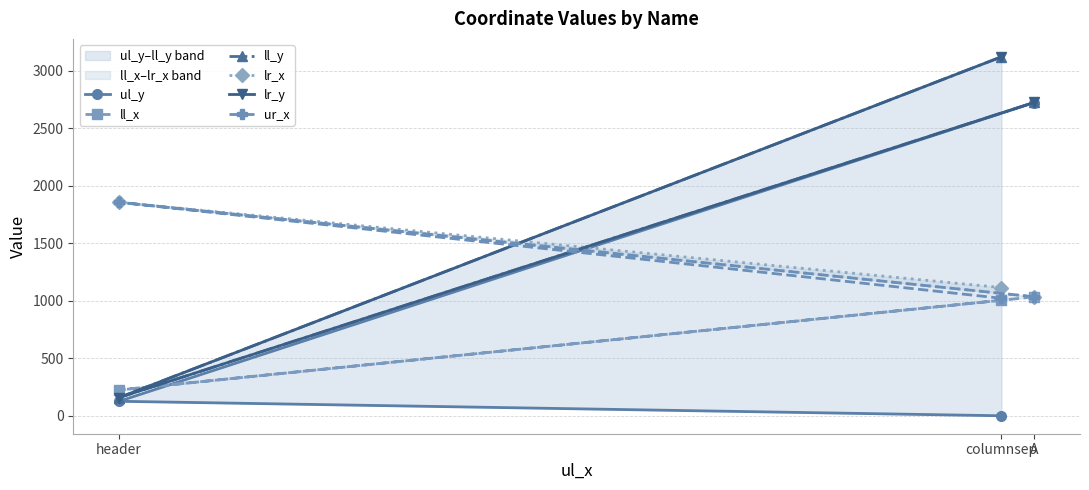

How many series are shown in this chart?

6